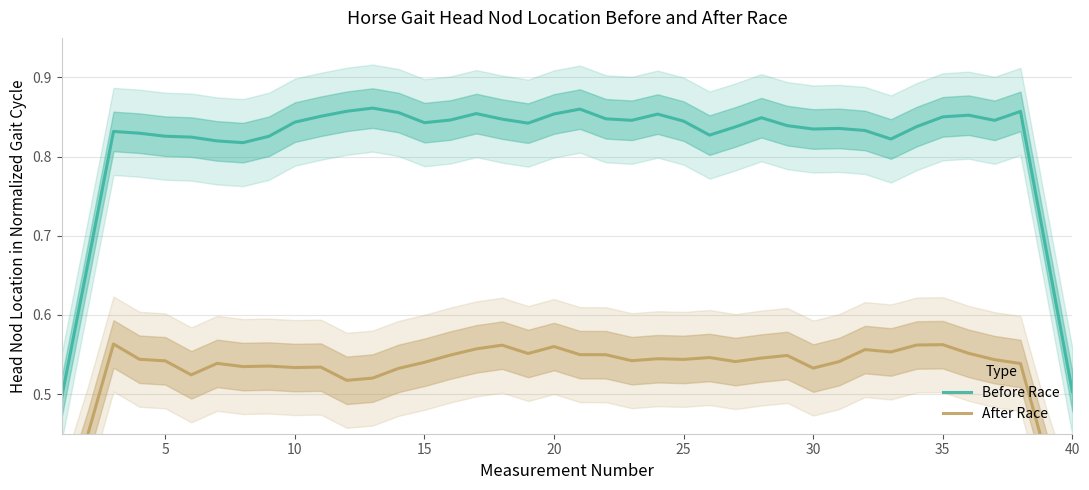

Is it true that Before Race equals 0.7 at 40?

False